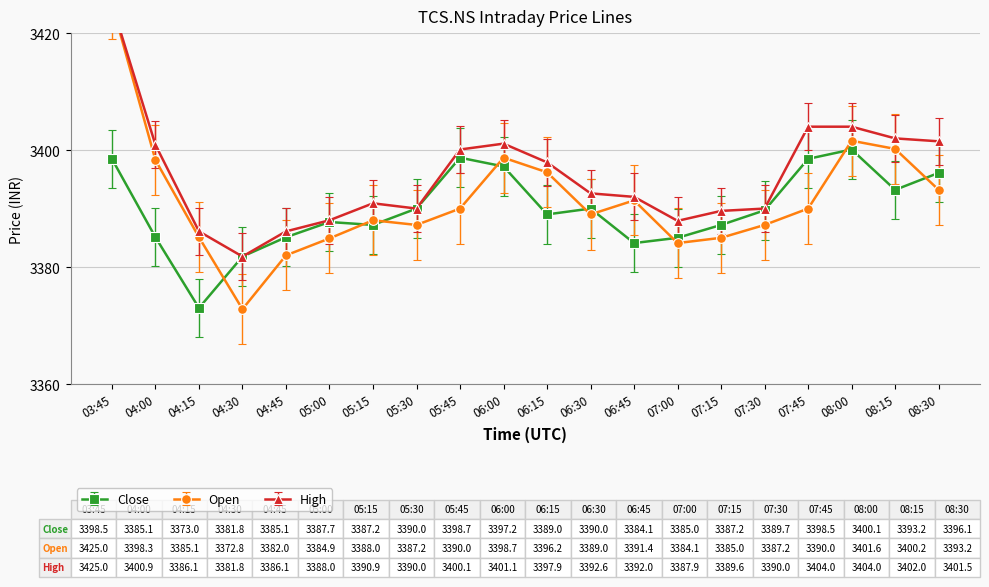

In Close, how many points are lower than both neighbors (excluding endpoints)?

5